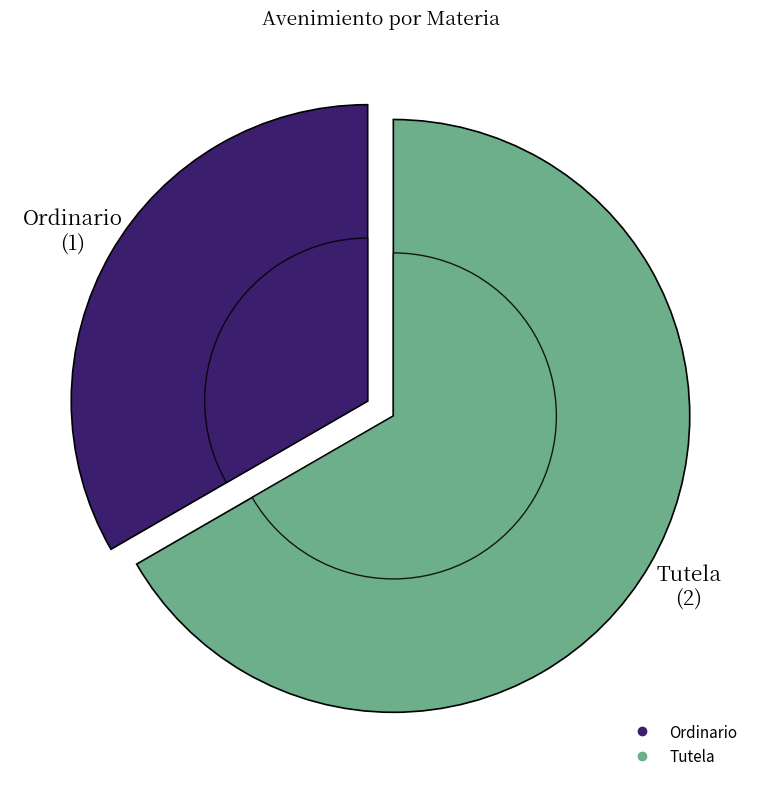

What is the ratio of the value at Ordinario to the value at Tutela?

0.5